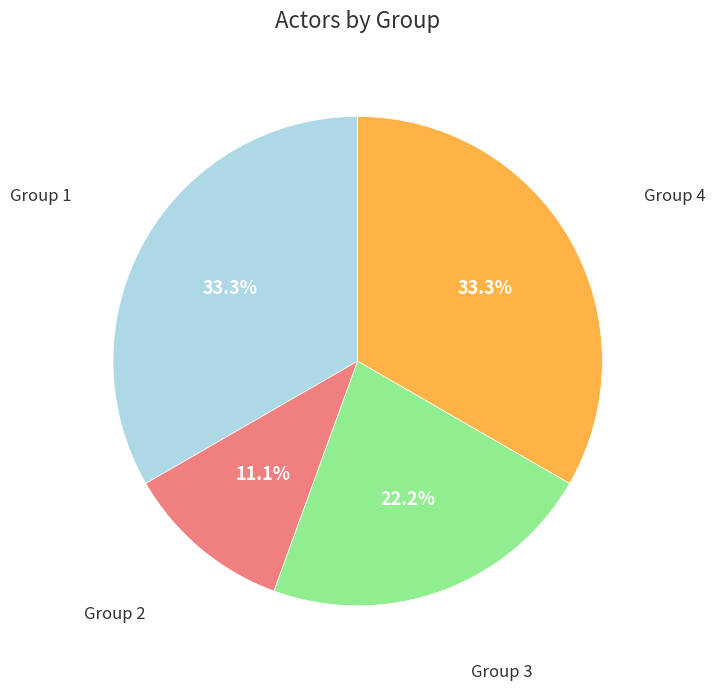

Is there any slice that represents more than half of the pie?

No